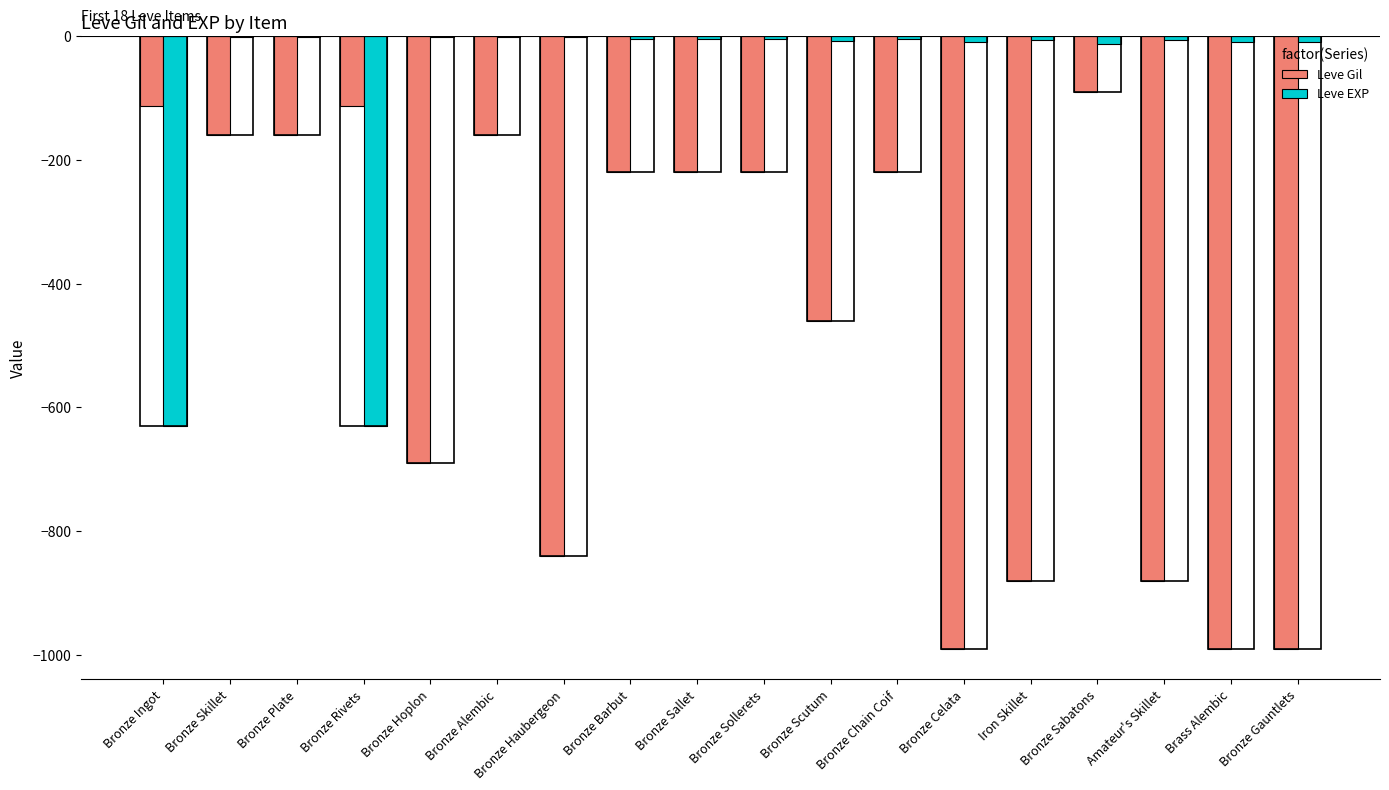

What is the total value across all series at Brass Alembic?

-999